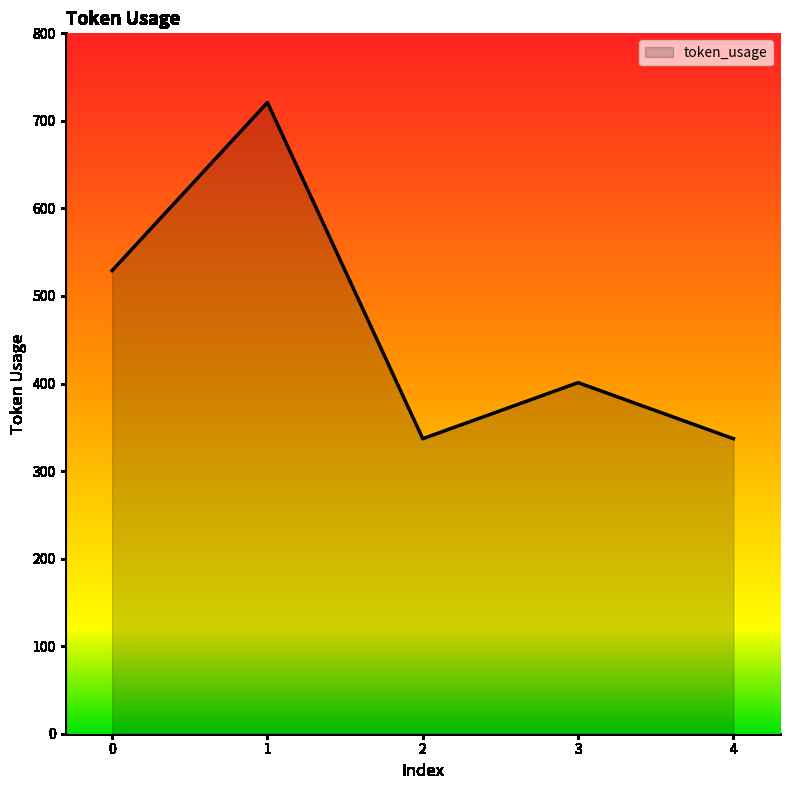

How many interior local valleys (lower than both neighbors) does the data have?

1